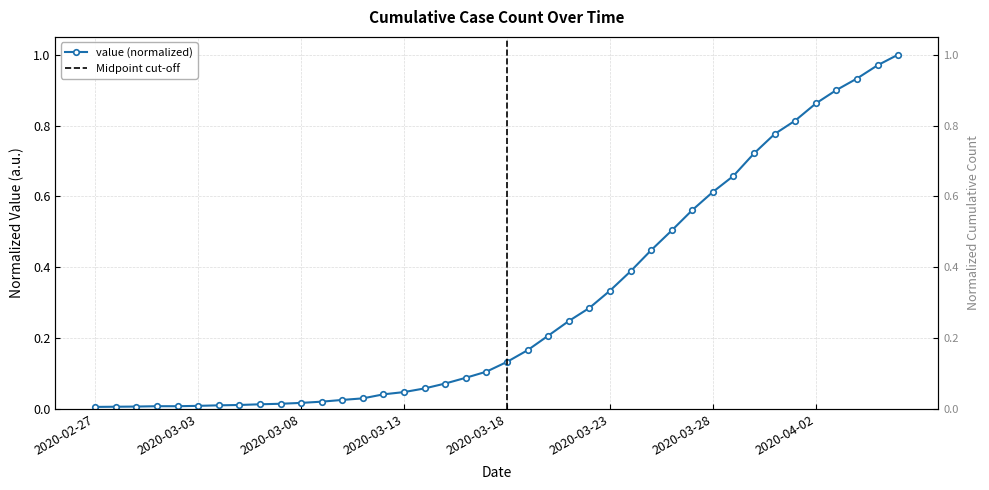

What is the difference between the maximum and minimum values?

1.0